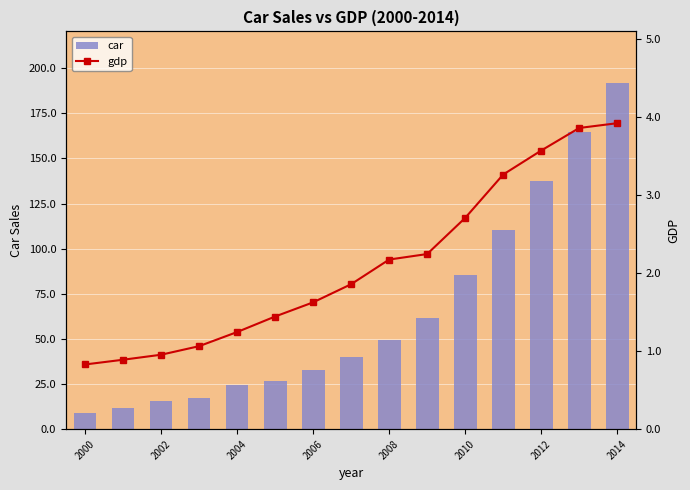

Which category has the highest value in the car series?

2014